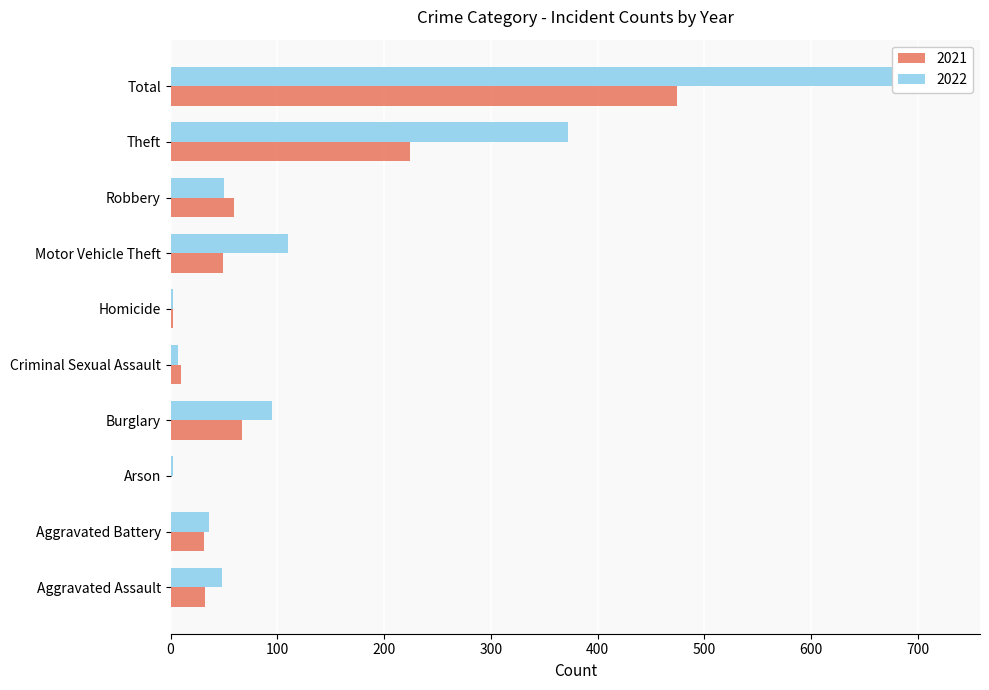

Rank the series by their maximum value, from lowest to highest.

2021, 2022